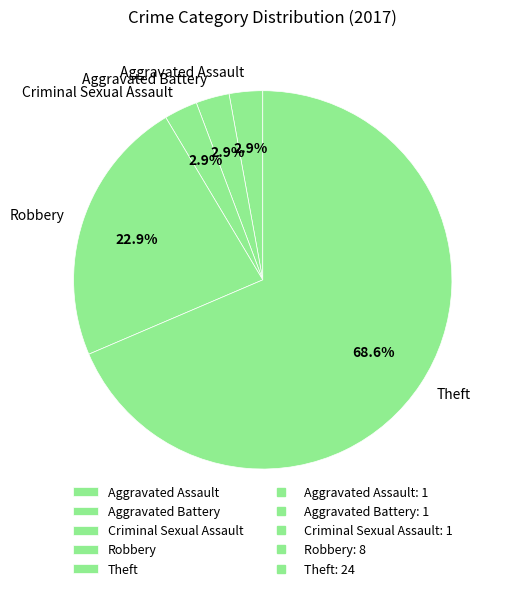

How many segments does this pie chart have?

5